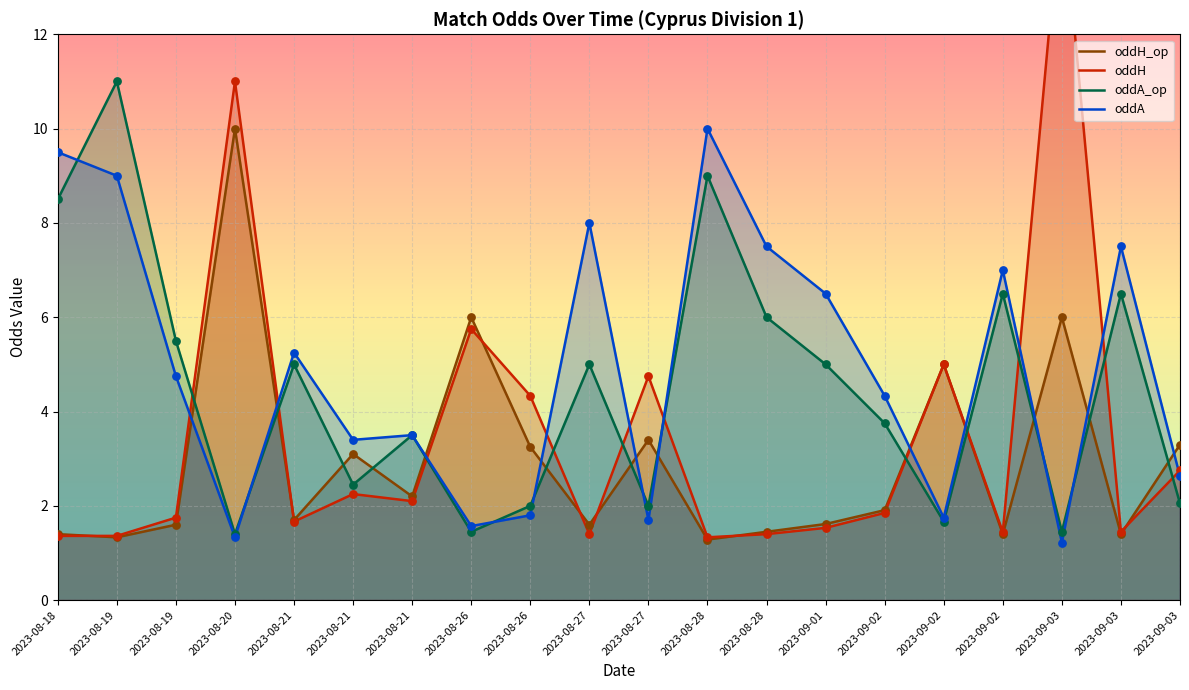

Which series contains the lowest Y value?

oddA